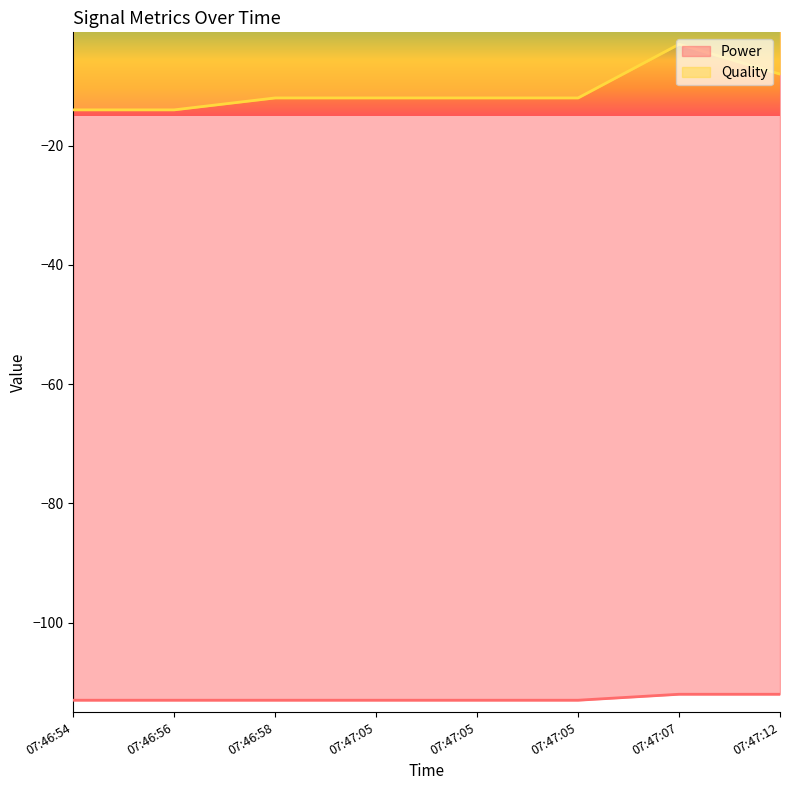

Reading left to right, extract all data points from this chart.

Power: -113	-113	-113	-113	-113	-113	-112	-112
Quality: -14	-14	-12	-12	-12	-12	-3	-8